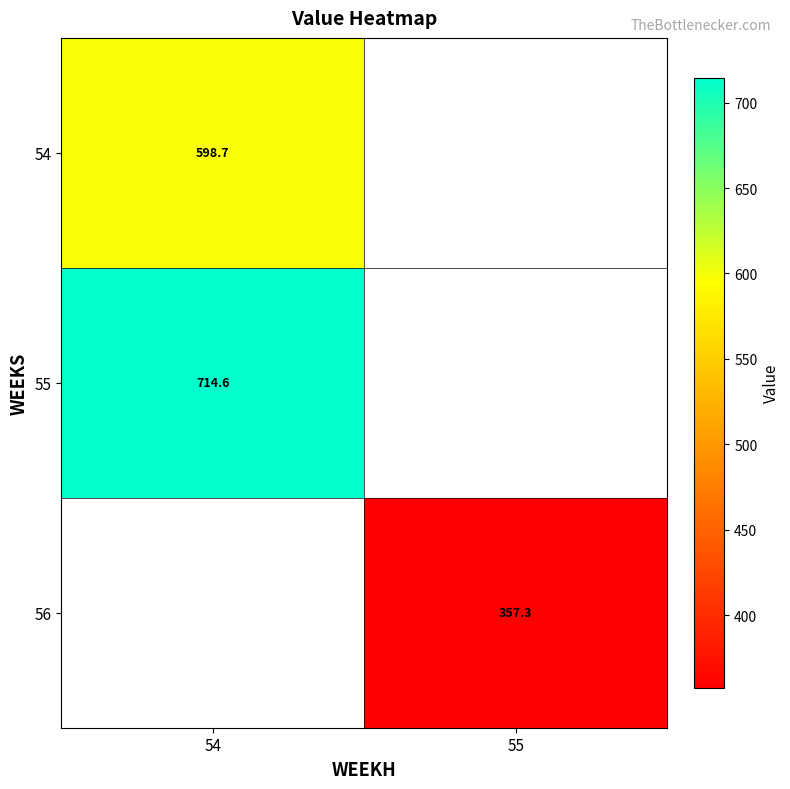

Is the value of 55 at 54 greater than the value of 54 at 54?

Yes